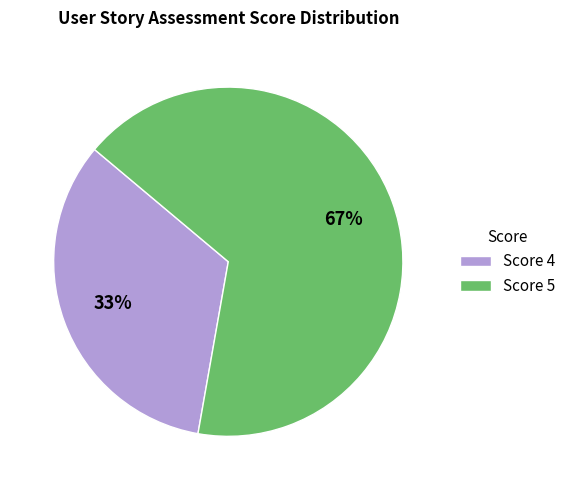

True or false: Score 5 accounts for 77% of the total.

False